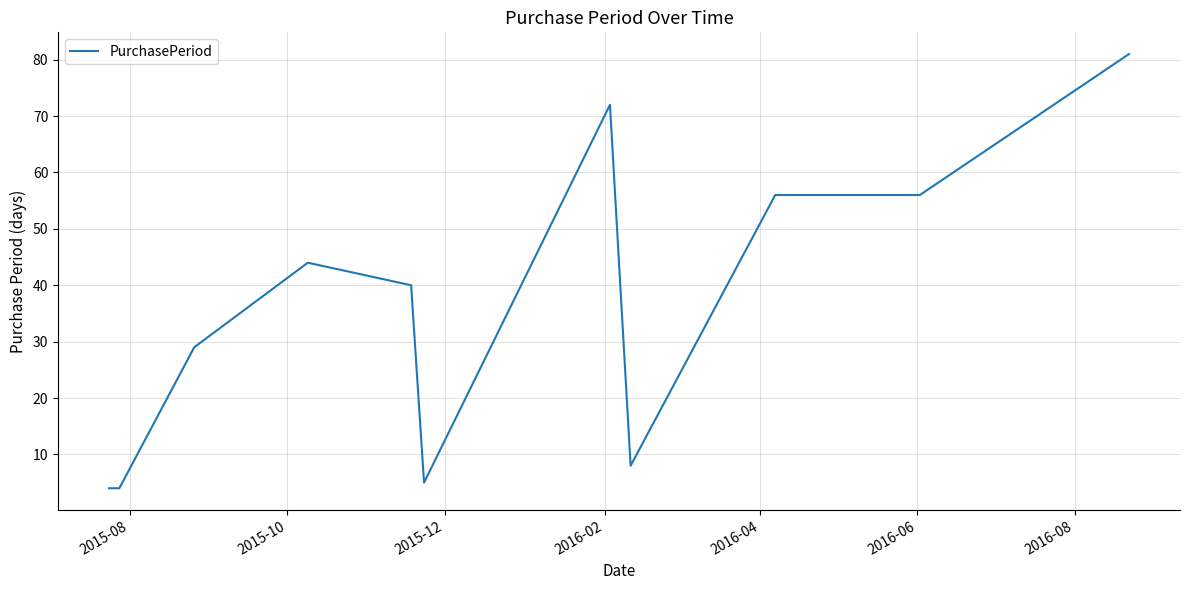

What is the maximum value shown in the chart?

81